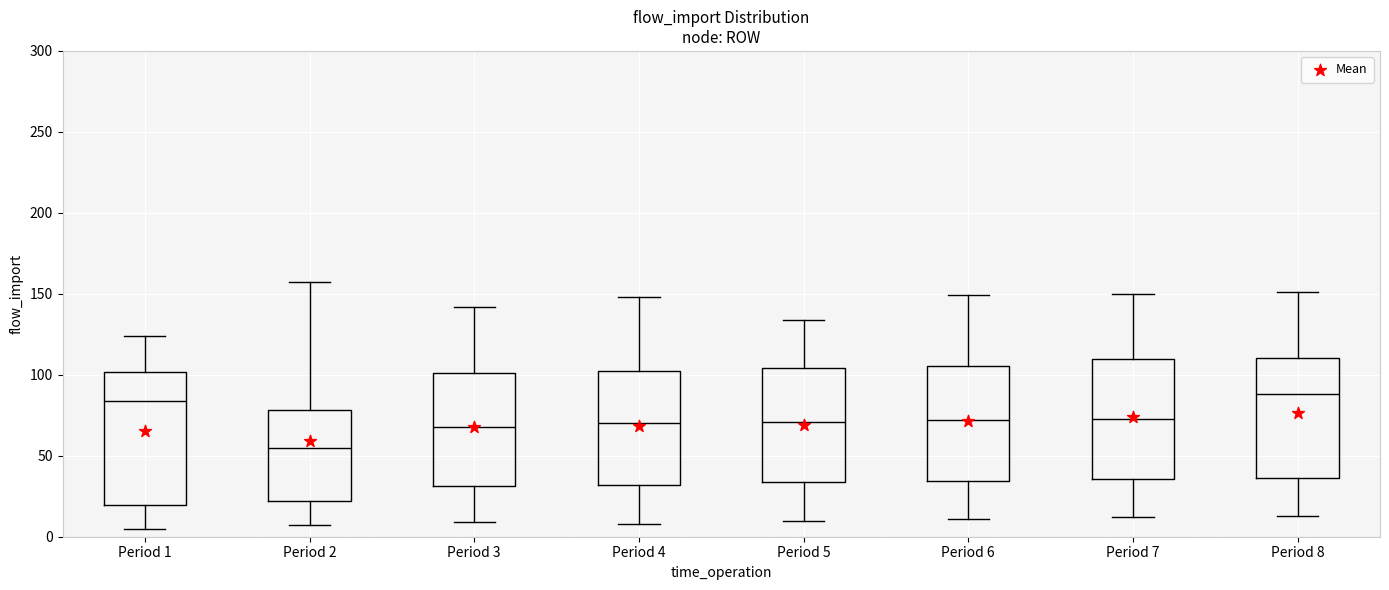

Reading left to right, transcribe this box plot: for each box, give where its median line is, the range the box spans, and where its two whiskers end, as read against the y-axis. The values are not printed on the chart, so give them approximately, as read against the axis.

Period 1: median 85, box 20 to 100, whiskers 5 to 125
Period 2: median 55, box 20 to 80, whiskers 5 to 155
Period 3: median 70, box 30 to 100, whiskers 10 to 140
Period 4: median 70, box 30 to 105, whiskers 10 to 150
Period 5: median 70, box 35 to 105, whiskers 10 to 135
Period 6: median 70, box 35 to 105, whiskers 10 to 150
Period 7: median 75, box 35 to 110, whiskers 10 to 150
Period 8: median 90, box 35 to 110, whiskers 15 to 150